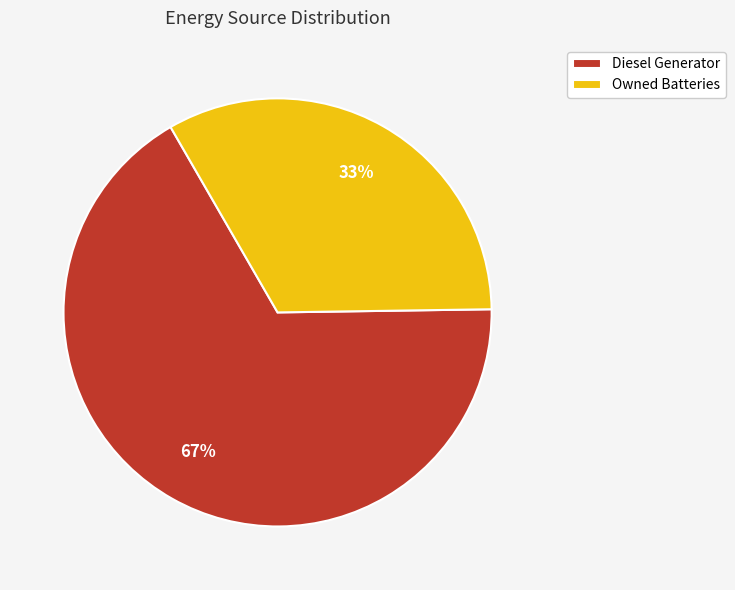

Rank the categories by value from highest to lowest.

Diesel Generator, Owned Batteries